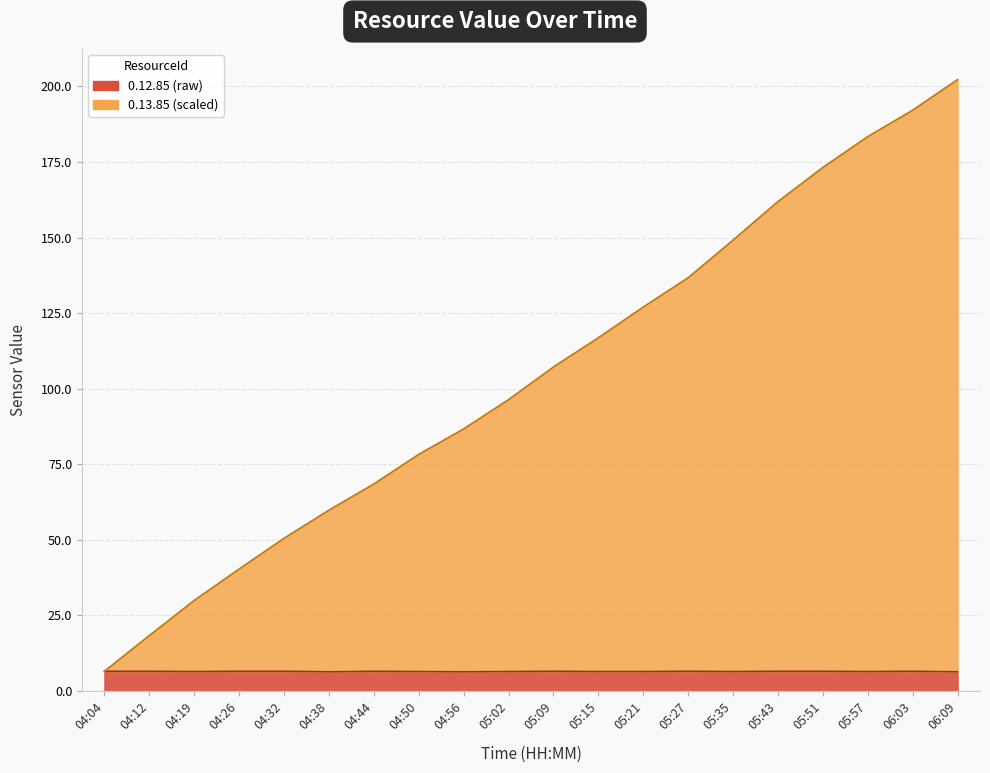

True or false: 0.12.85 and 0.13.85 cross at least once.

False